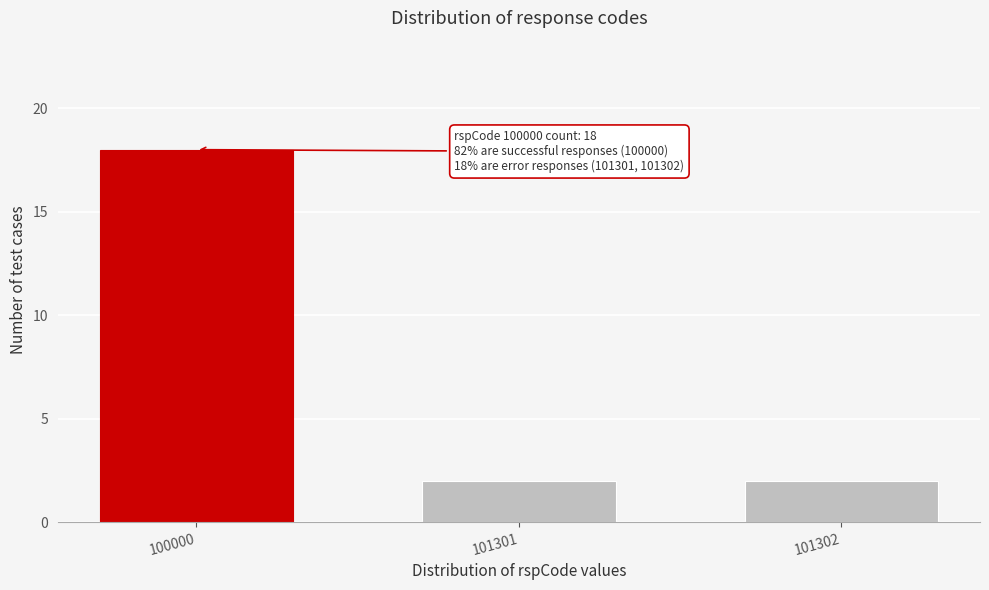

Reading left to right, extract all data points from this chart.

18	2	2